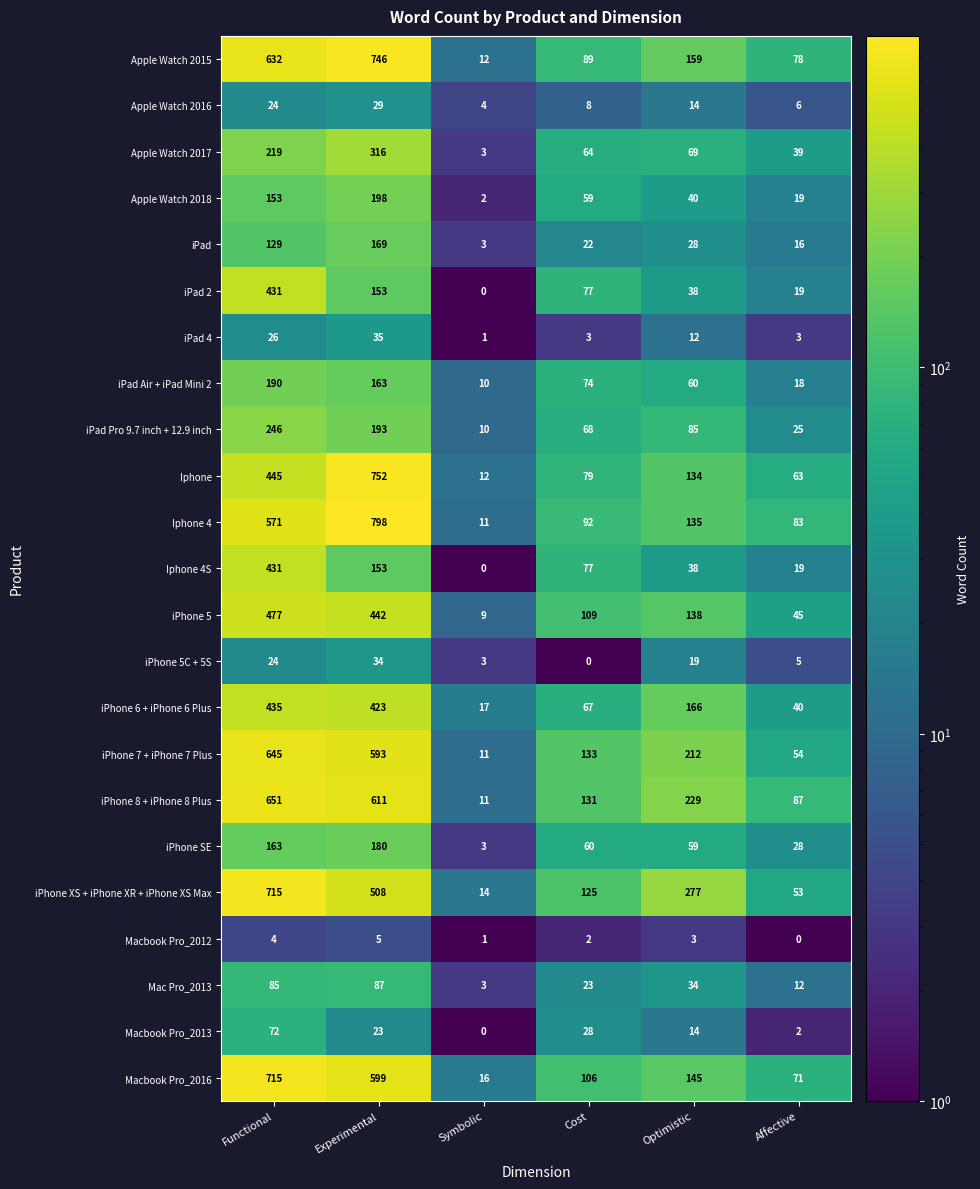

What is the sum of all iPhone 6 + iPhone 6 Plus values?

1148